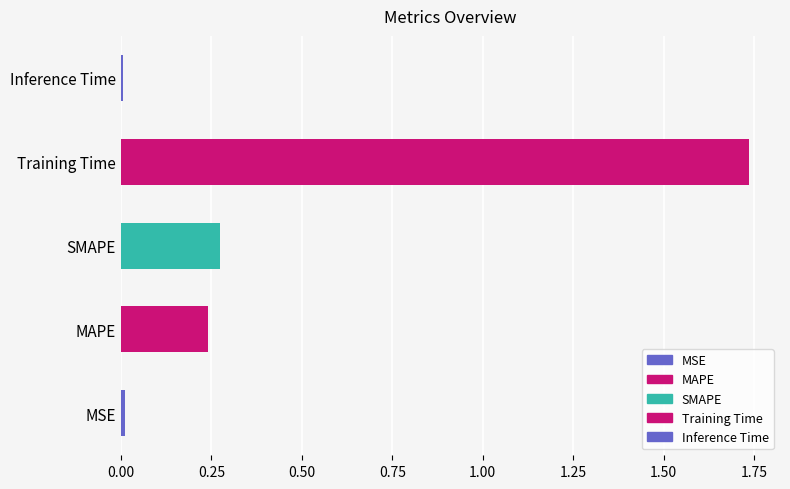

The value at MSE is 0.0. True or false?

True